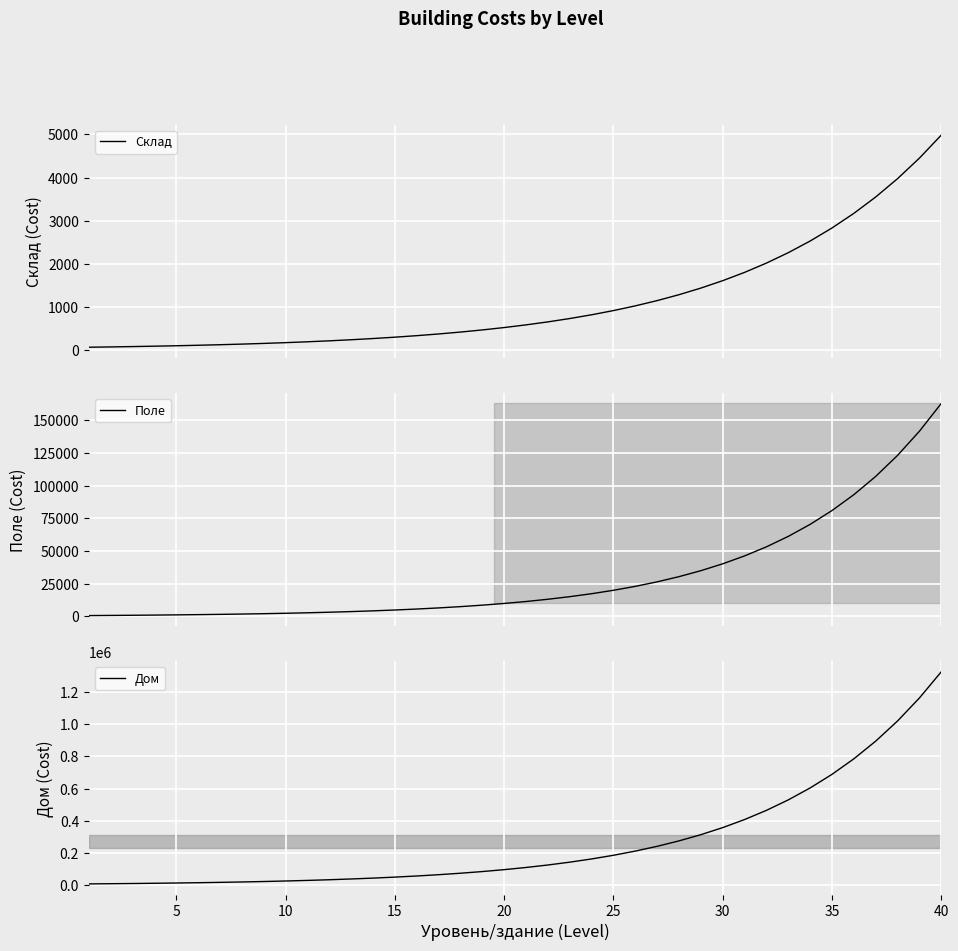

Is this an area chart (filled region under the line)?

No